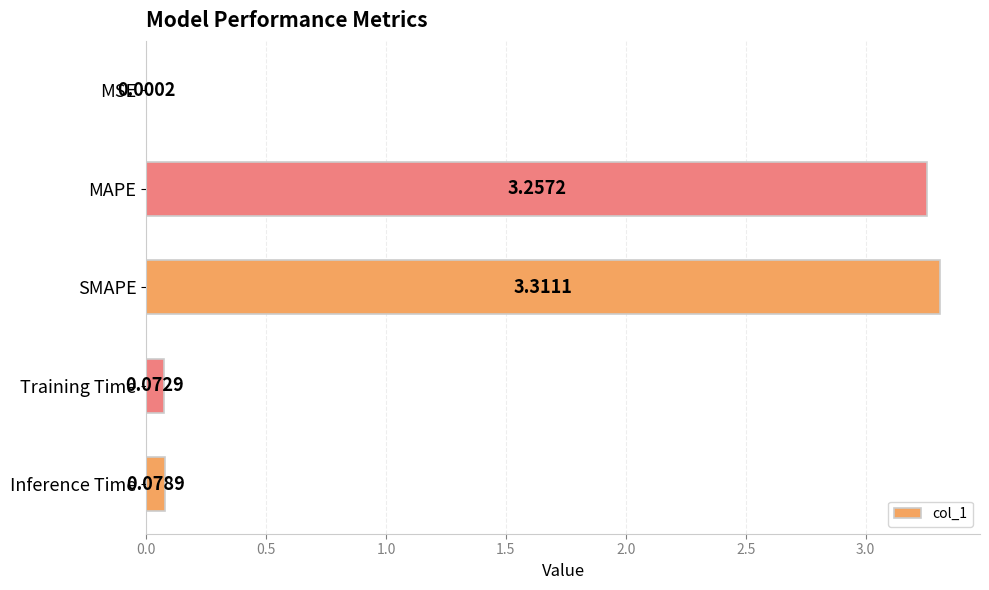

What is the ratio of the value at MAPE to the value at SMAPE?

1.0